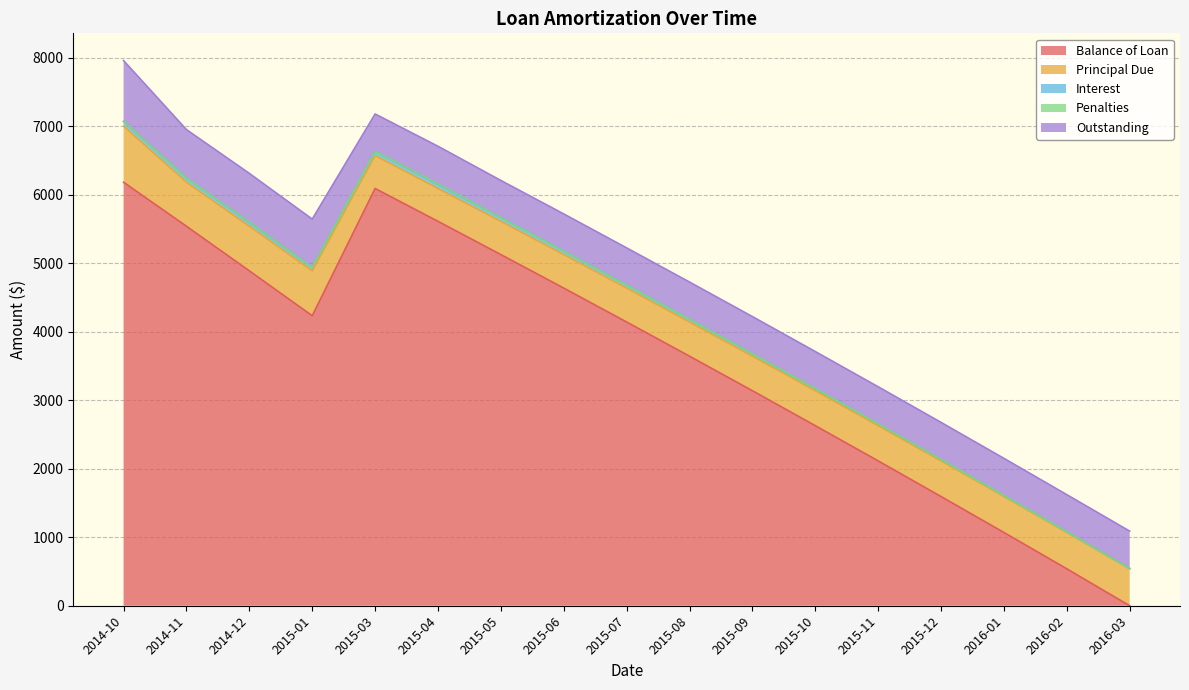

At which category does Balance of Loan reach its first local valley?

2015-01